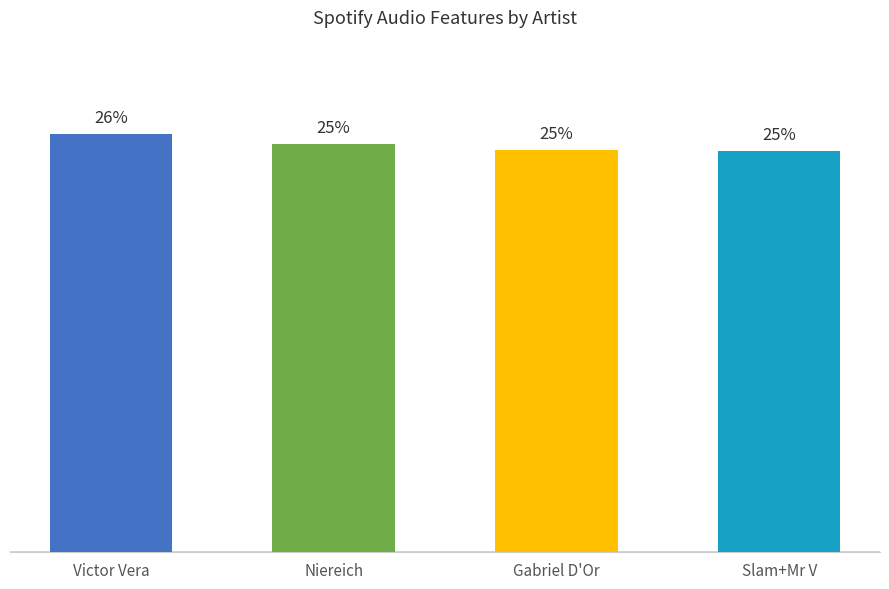

At which label does the data first exceed 25?

Victor Vera